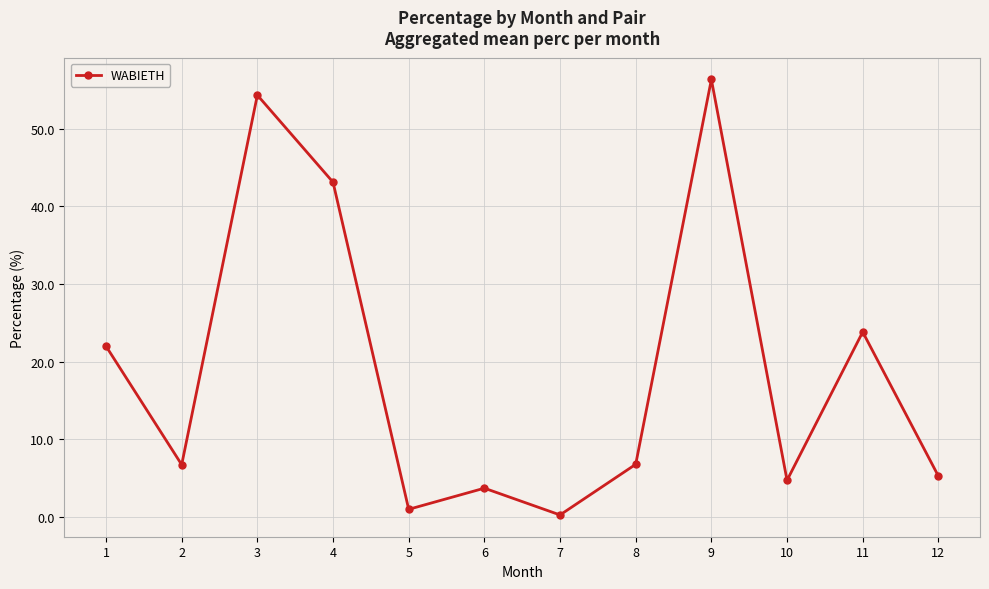

Count the number of data series in this chart.

1